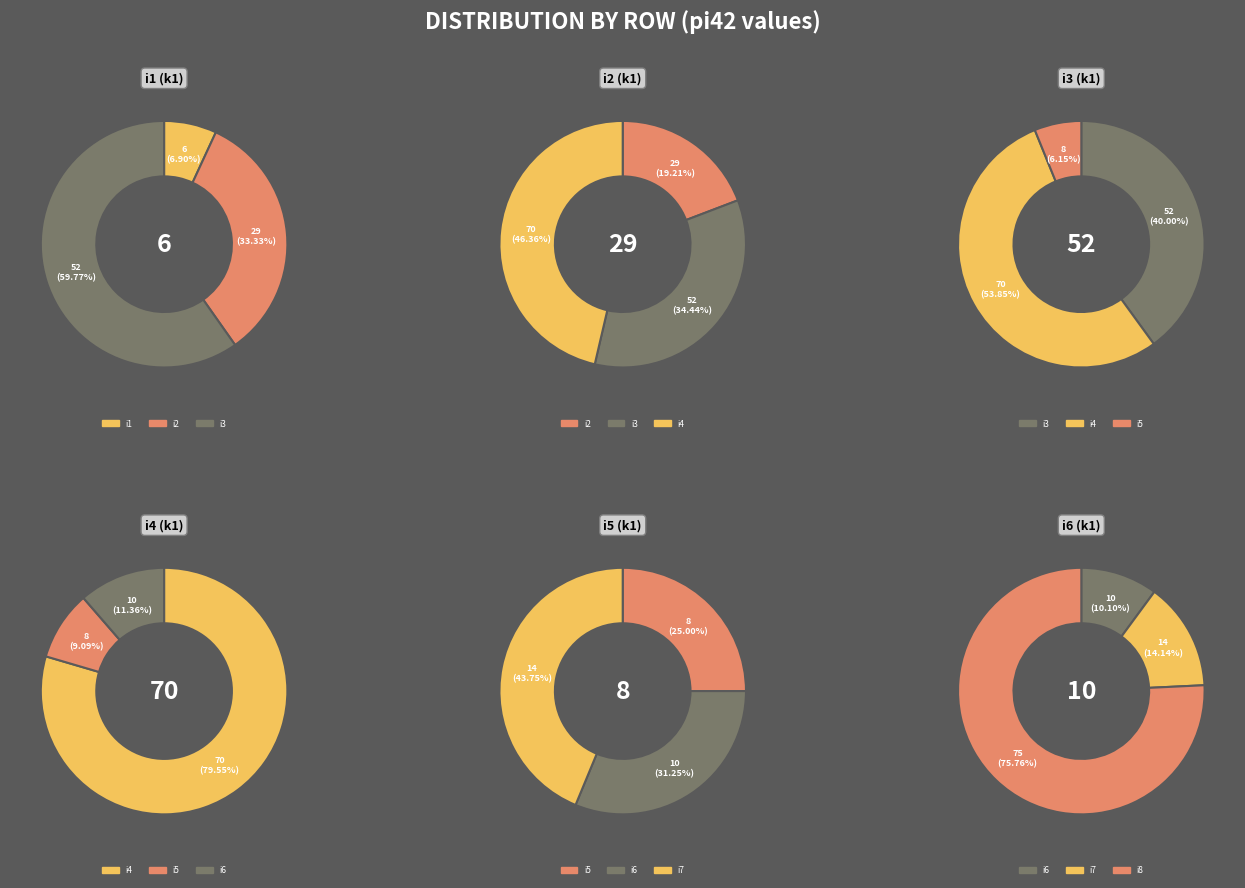

Which slice is the largest?

i8